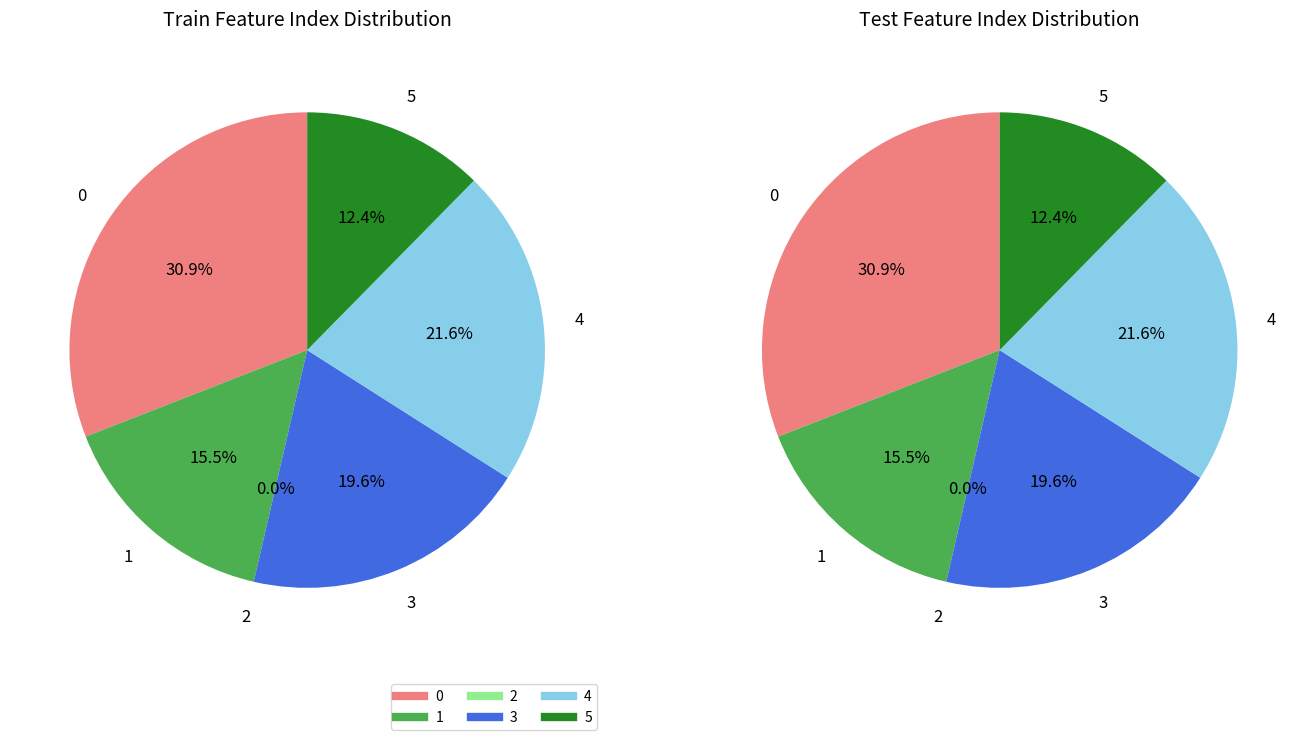

What percentage is the 3 slice, to the nearest percent?

20%